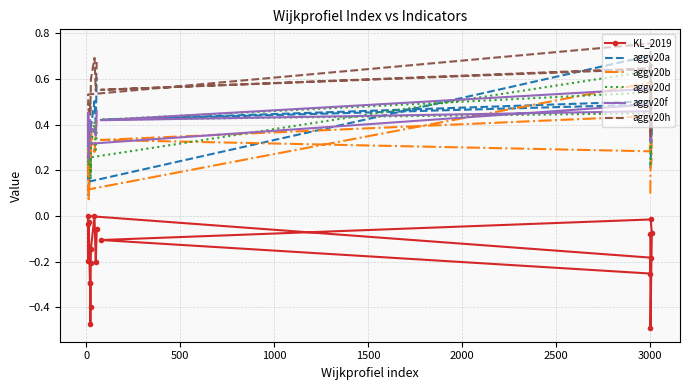

What is the sum of all KL_2019 values?

-3.5